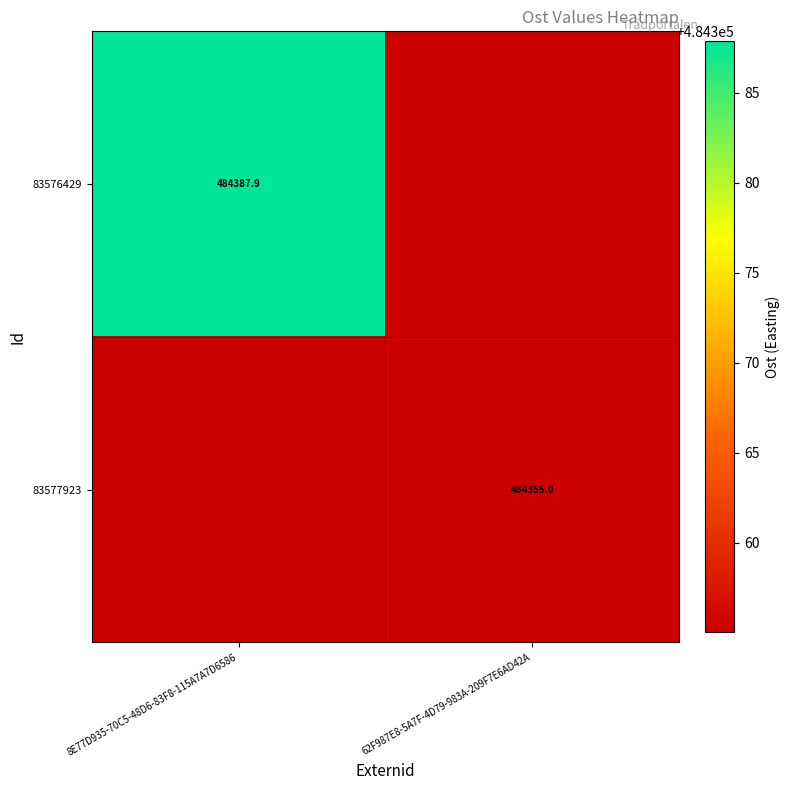

Rank the series by their maximum value, from lowest to highest.

83577923, 83576429